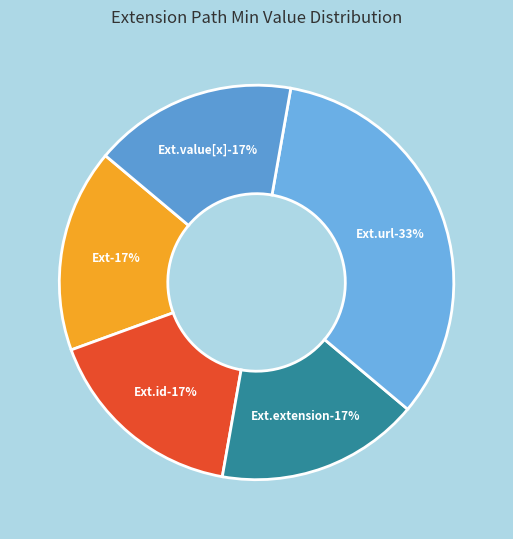

What is the smallest slice in the pie chart?

Extension